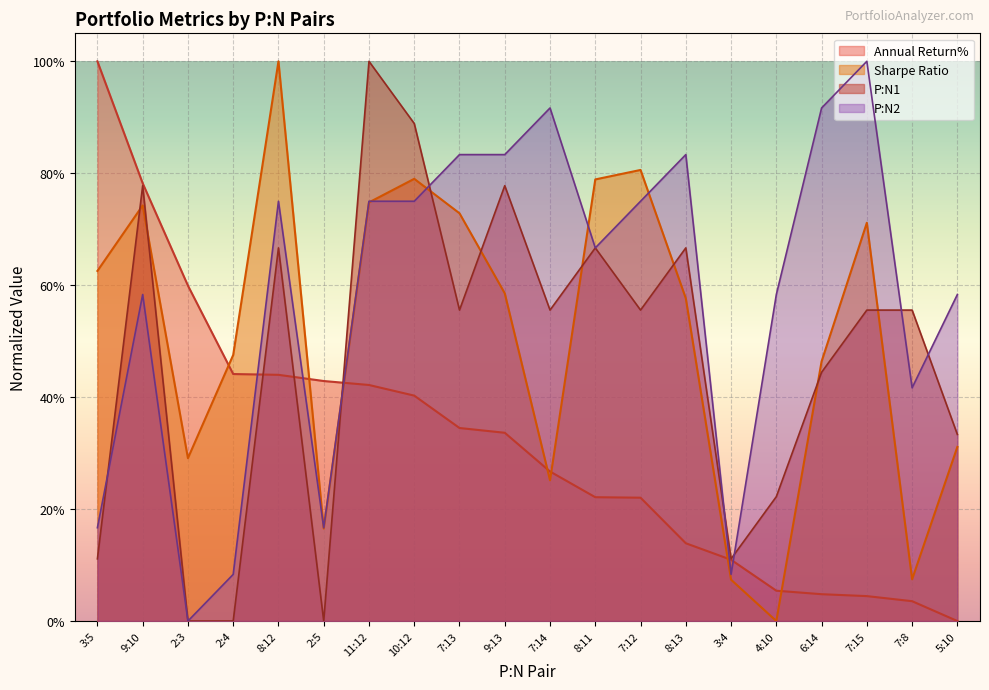

True or false: P:N1 has a value of 0.8 at 9:13.

True